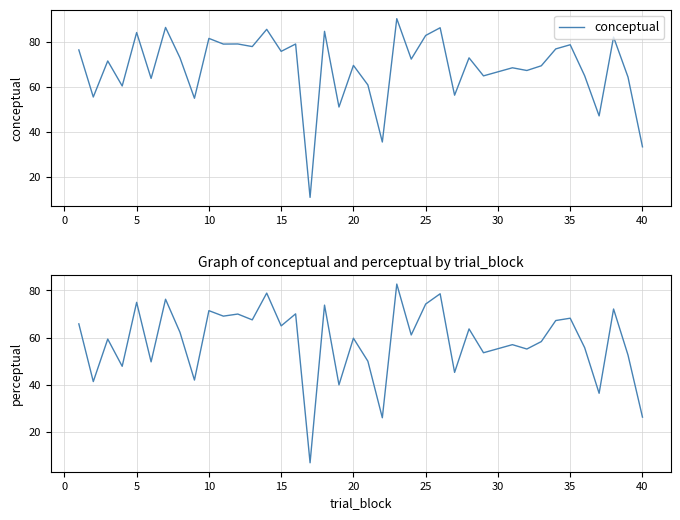

What is the highest value of the conceptual series?

90.1